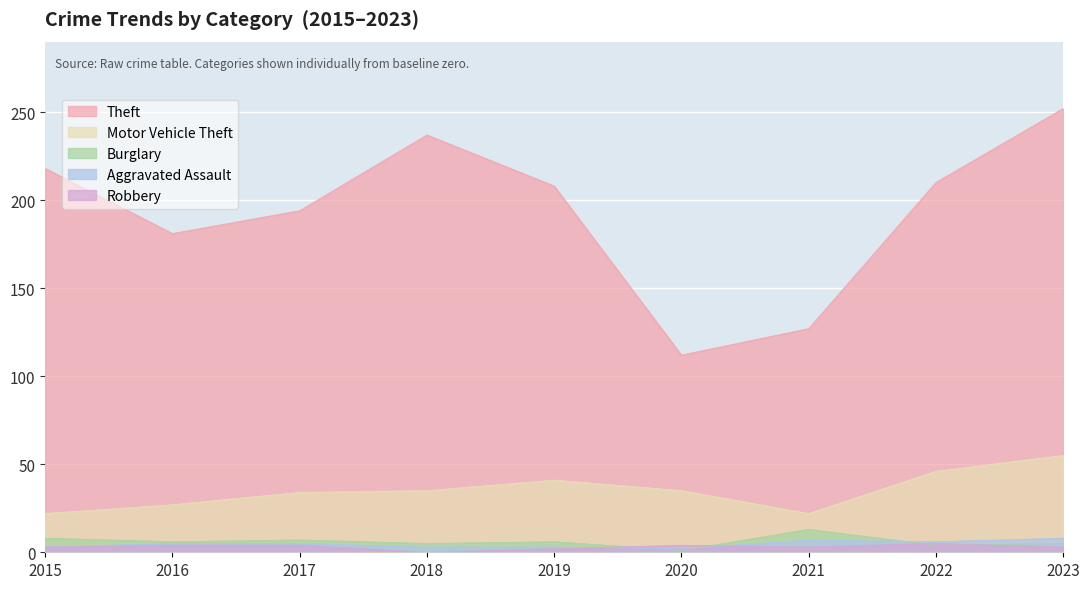

The value of Robbery at 2015 is 5. True or false?

False